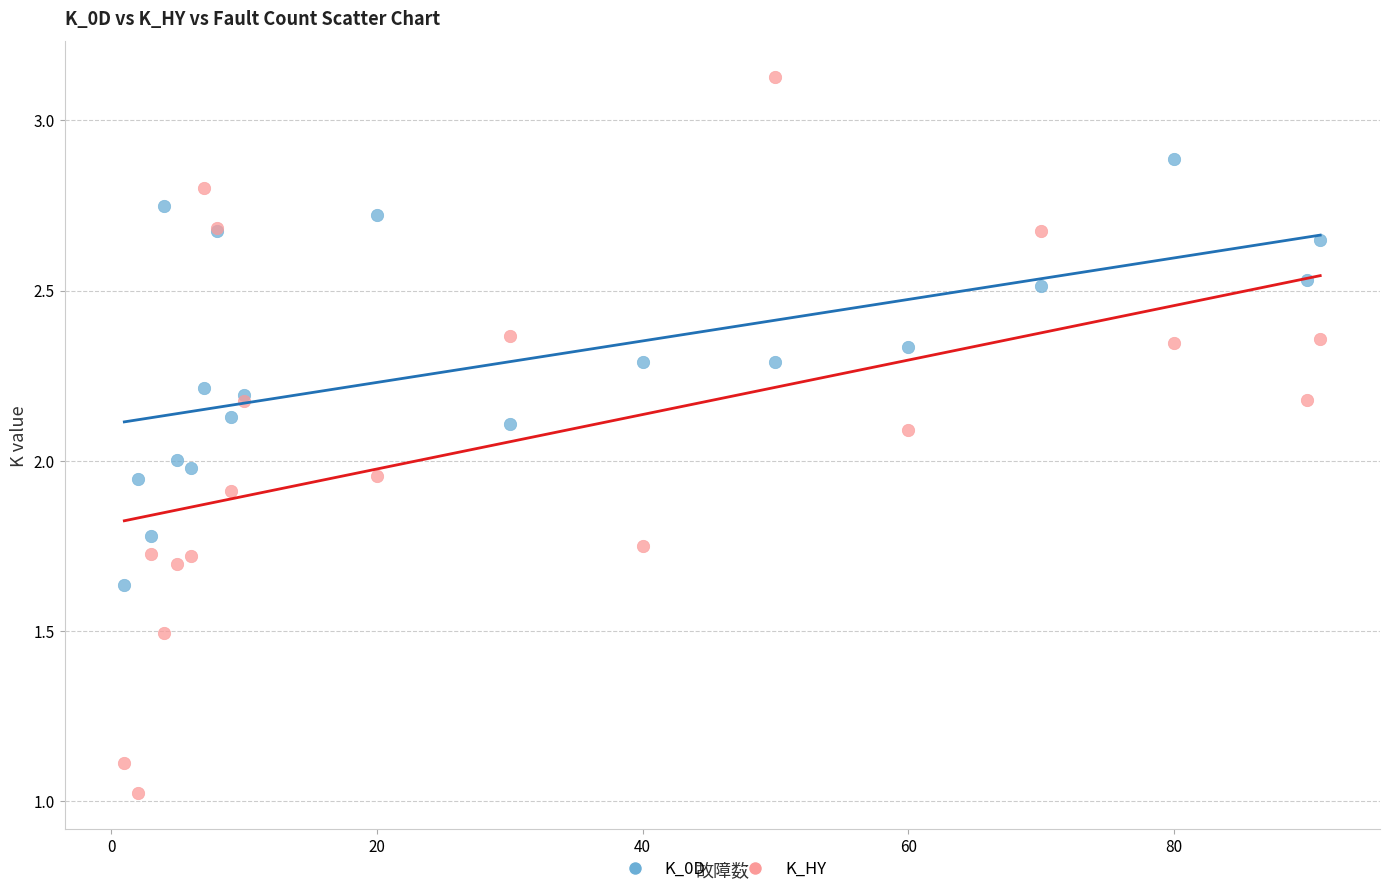

Which series has the widest spread of Y values?

K_HY